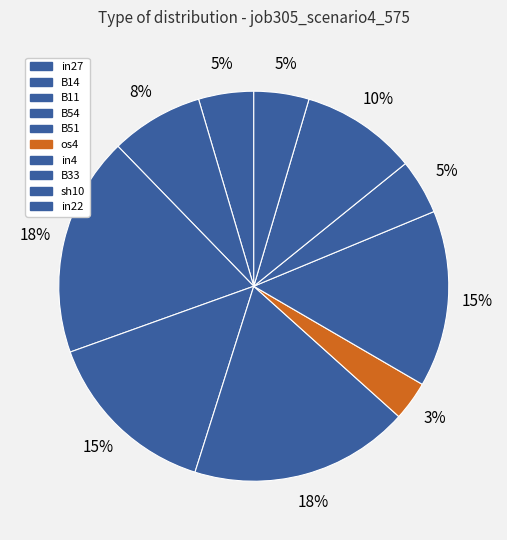

Count the number of slices in the pie.

10